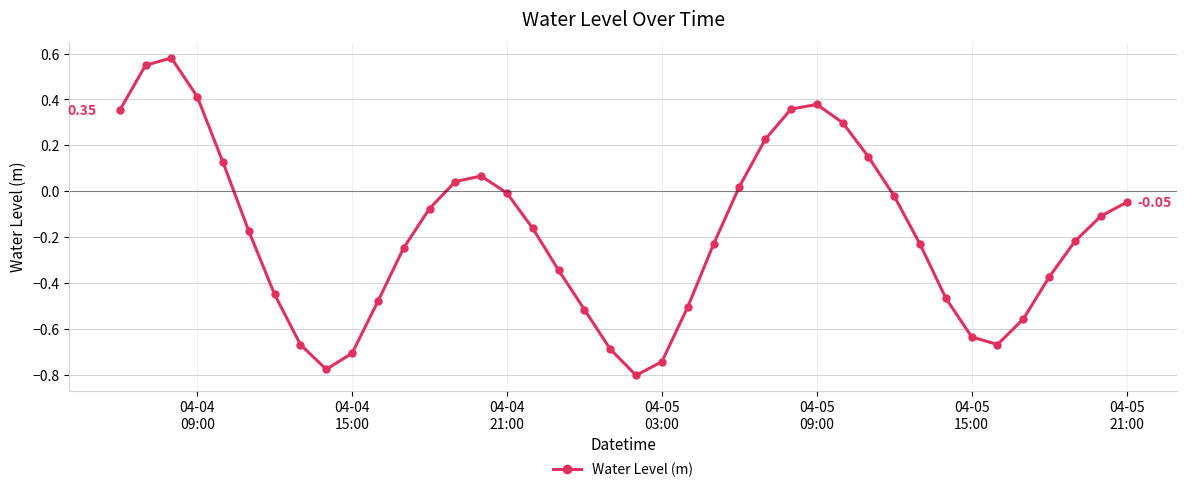

True or false: the data has more than 1 interior local peaks.

True